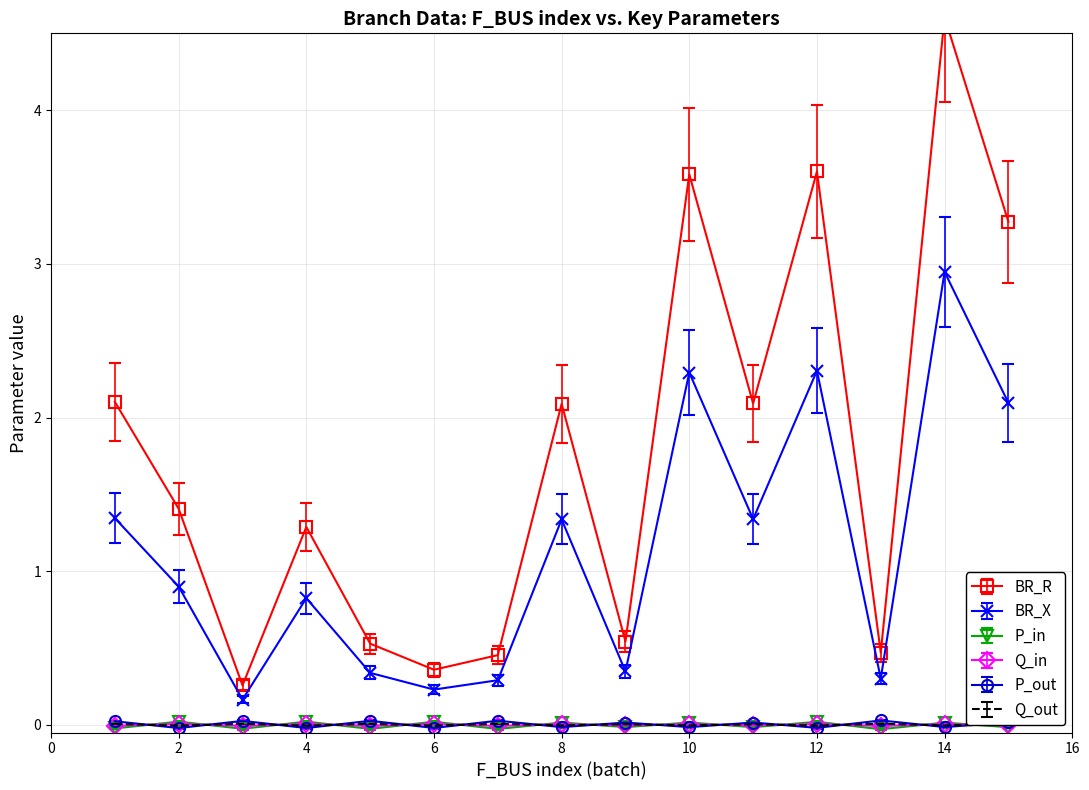

How many interior local peaks does the Q_in series have?

7